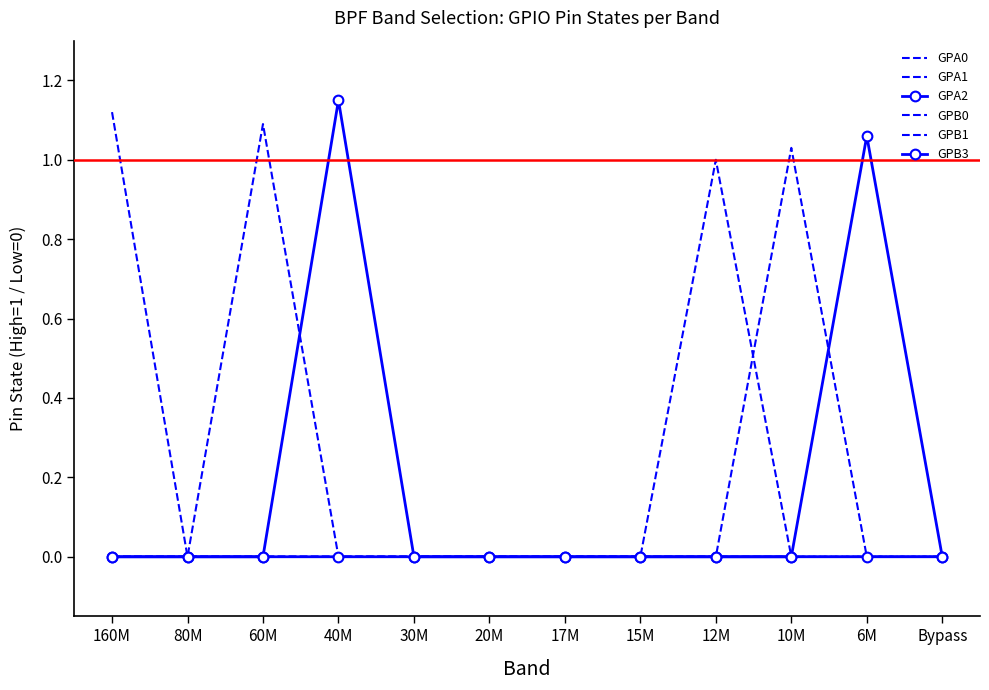

True or false: GPB3 has a value of 0.5 at 60M.

False